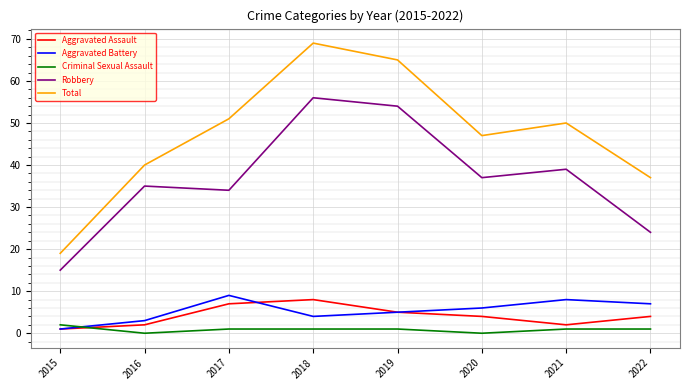

True or false: Criminal Sexual Assault and Total cross at least once.

False